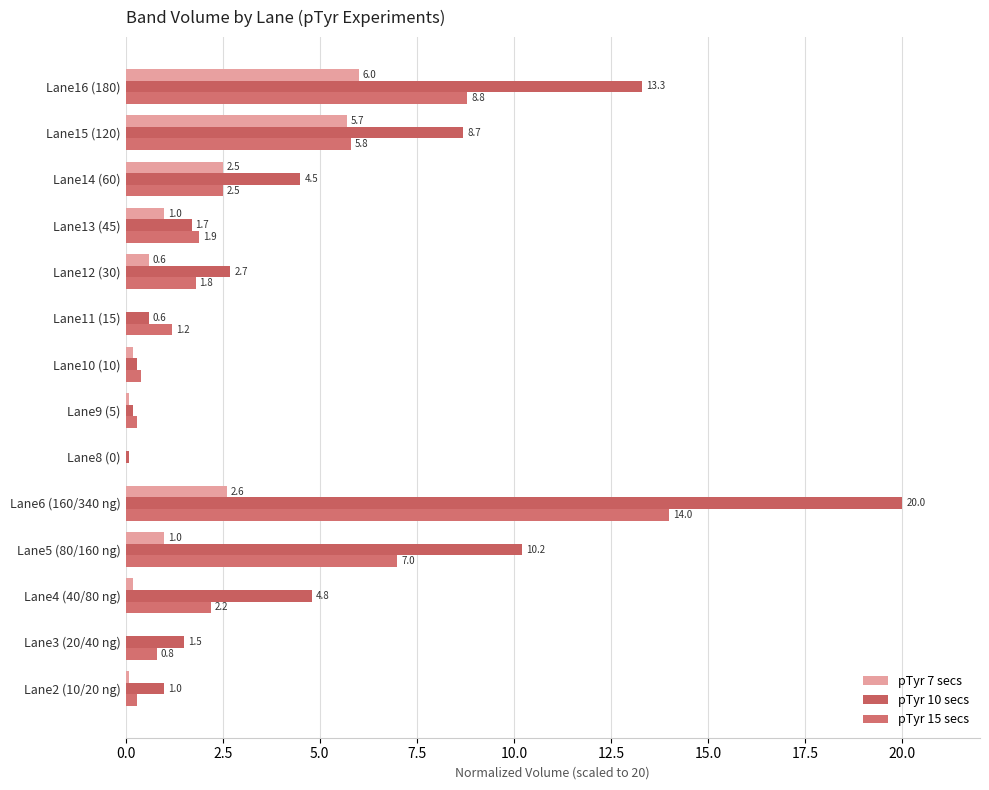

Where is pTyr 10 secs nearest to the value 10?

Lane5 (80/160 ng)